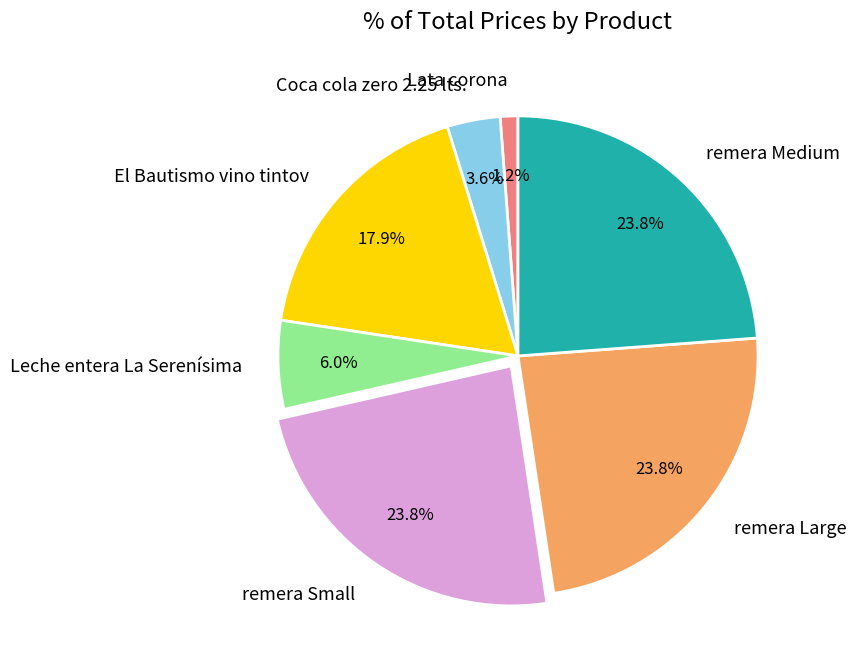

The Leche entera La Serenísima slice represents 6% of the pie. True or false?

True